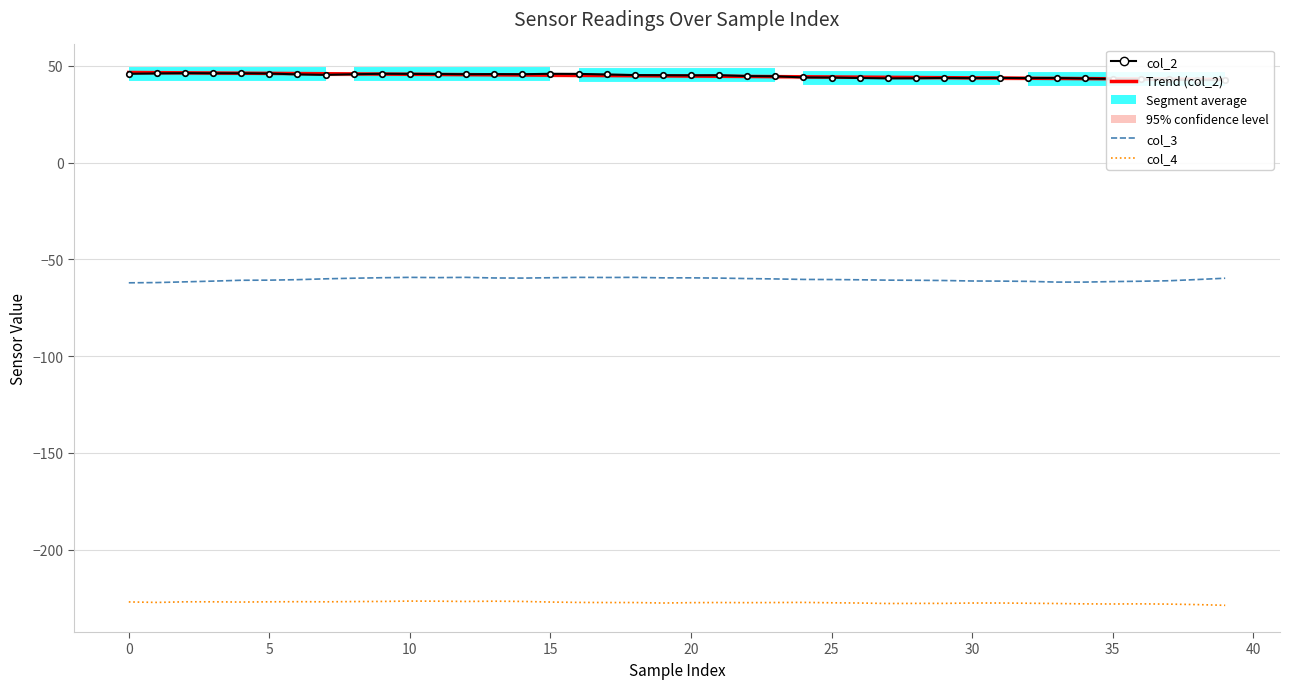

True or false: Trend (col_2) has a value of 25.4 at 14.

False